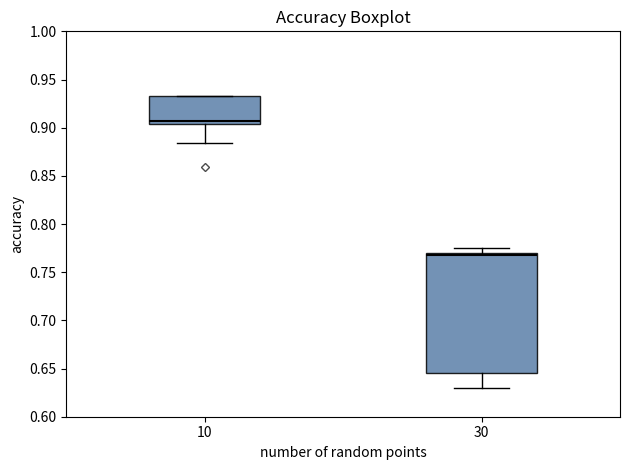

Which box's median line is the highest?

10